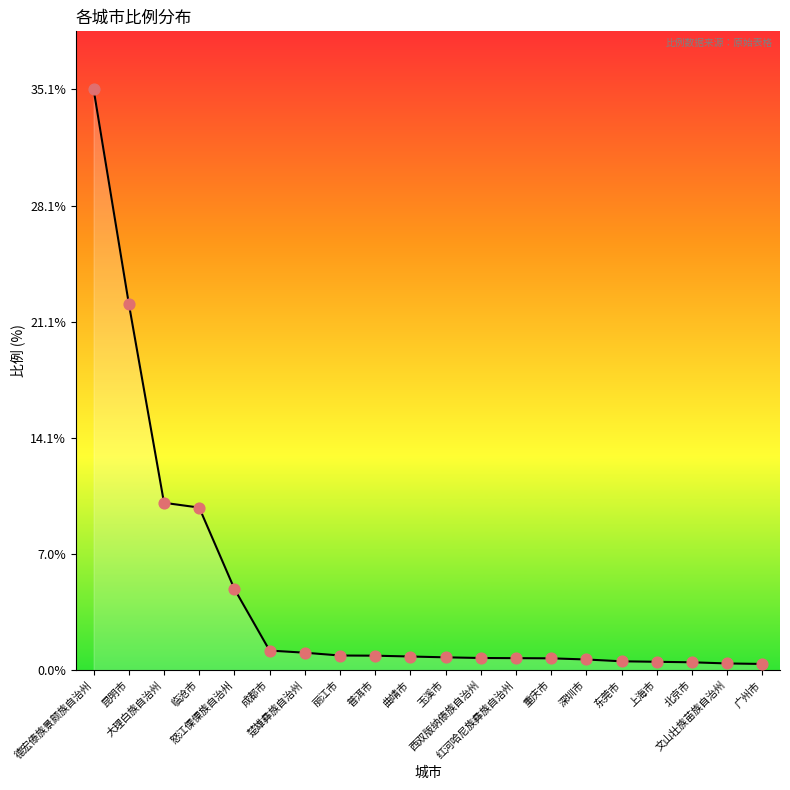

Which series has the largest total across all categories?

比例_line